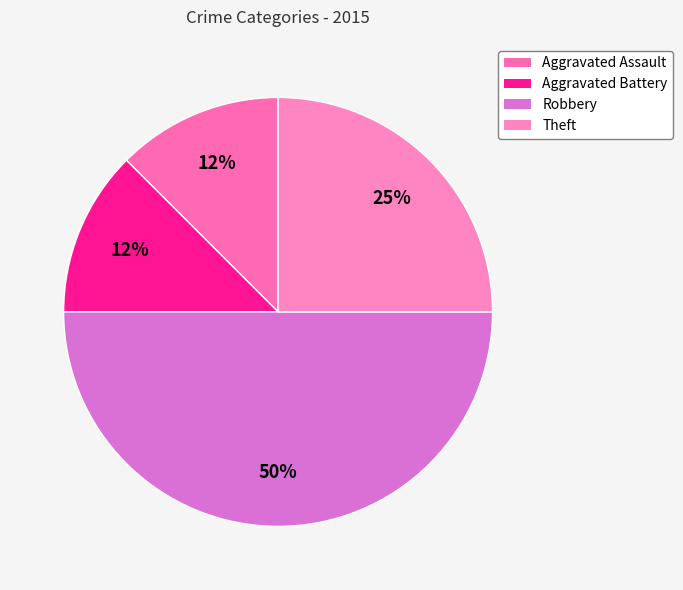

Which has a higher value, Aggravated Battery or Robbery?

Robbery